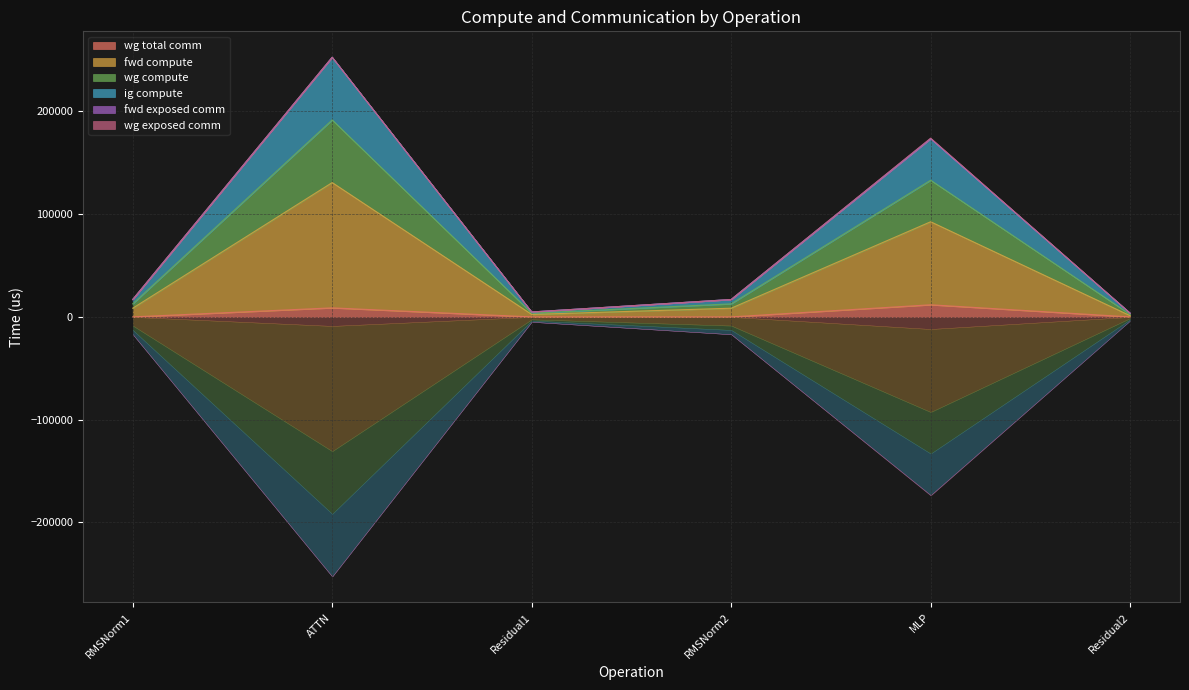

How many values in wg total comm are above zero?

2